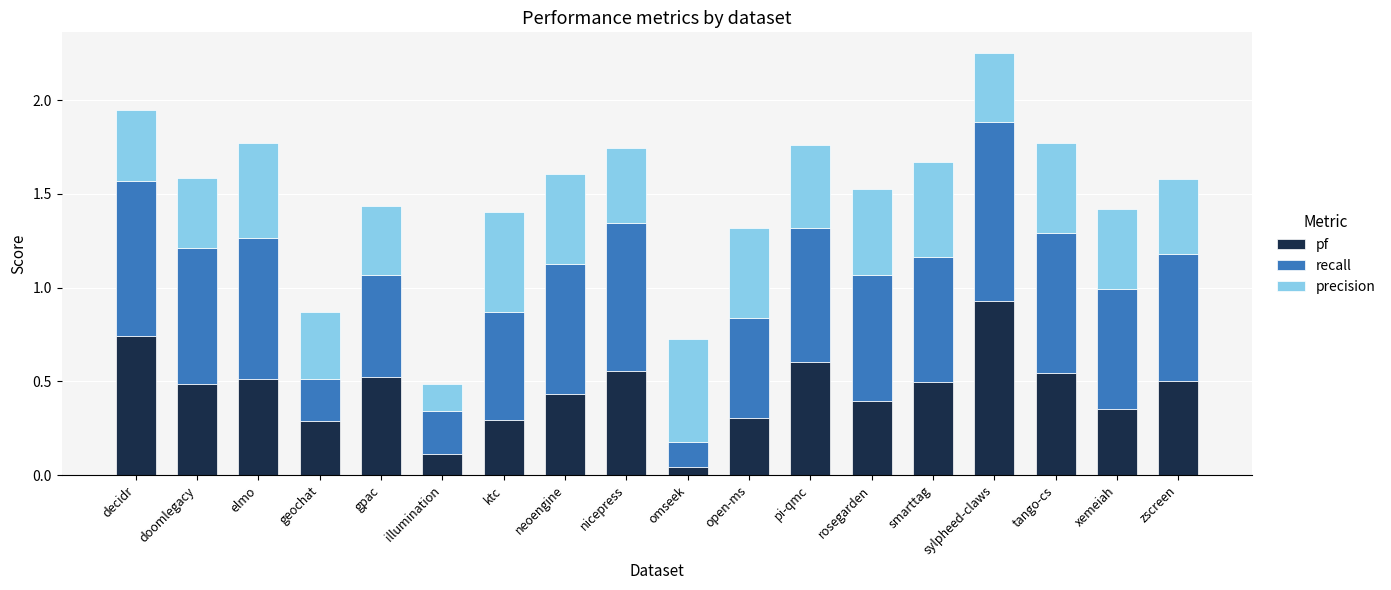

What is the total value across all series at tango-cs?

1.8